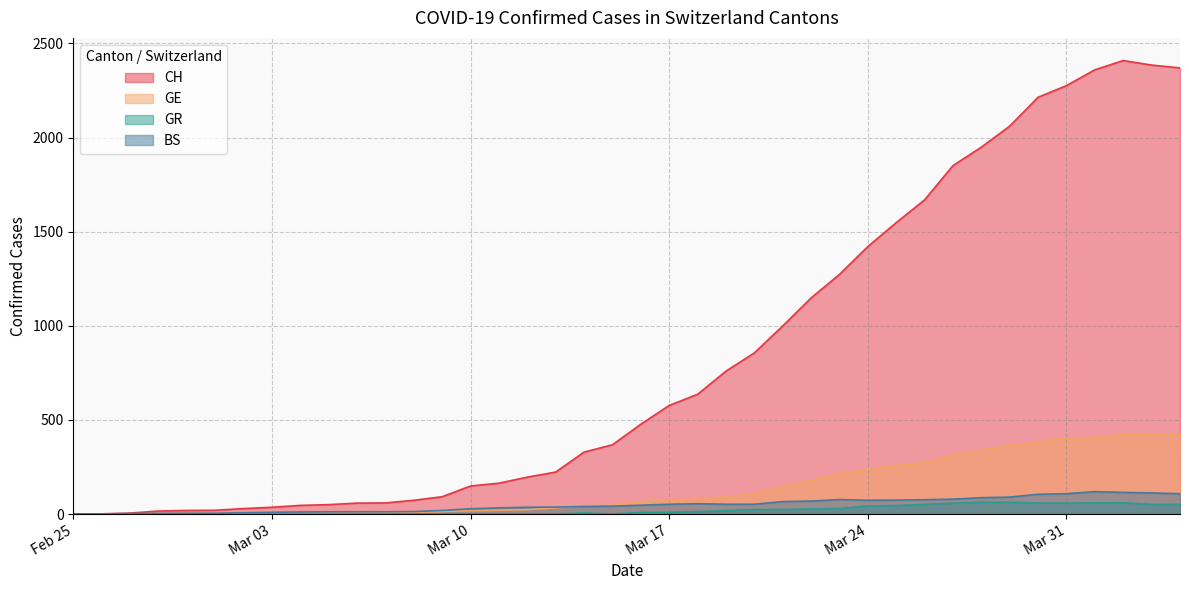

The value of BS at 2020-02-28 is 1. True or false?

False